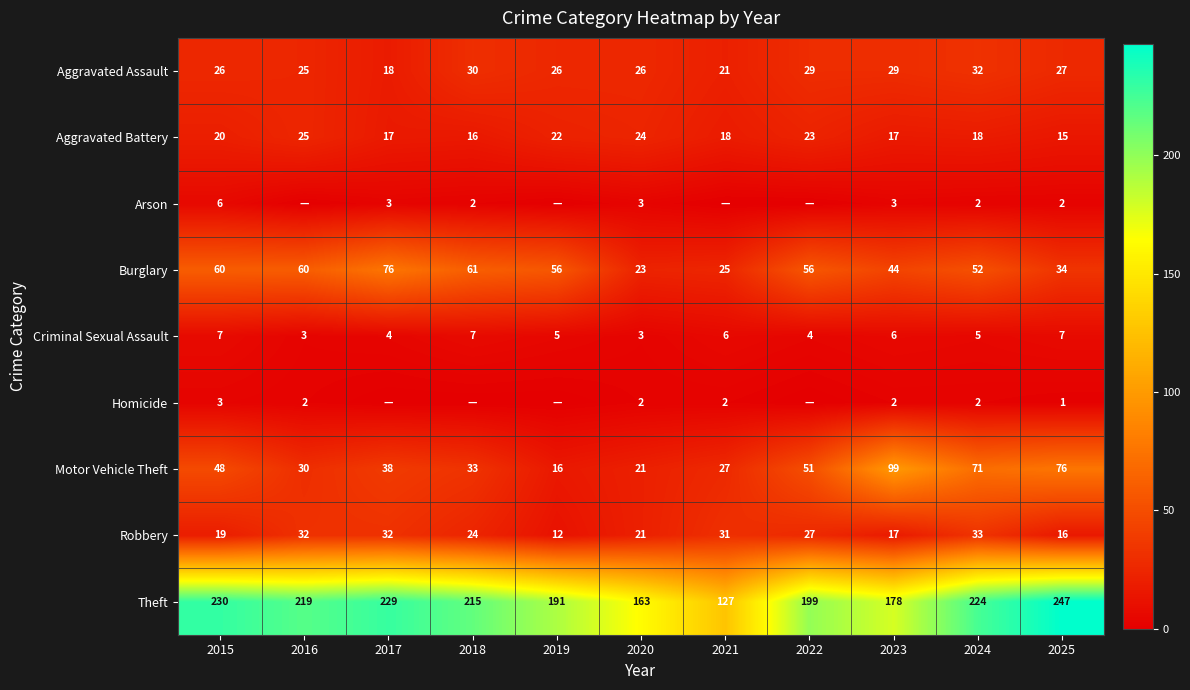

What is the lowest value of the Theft series?

127